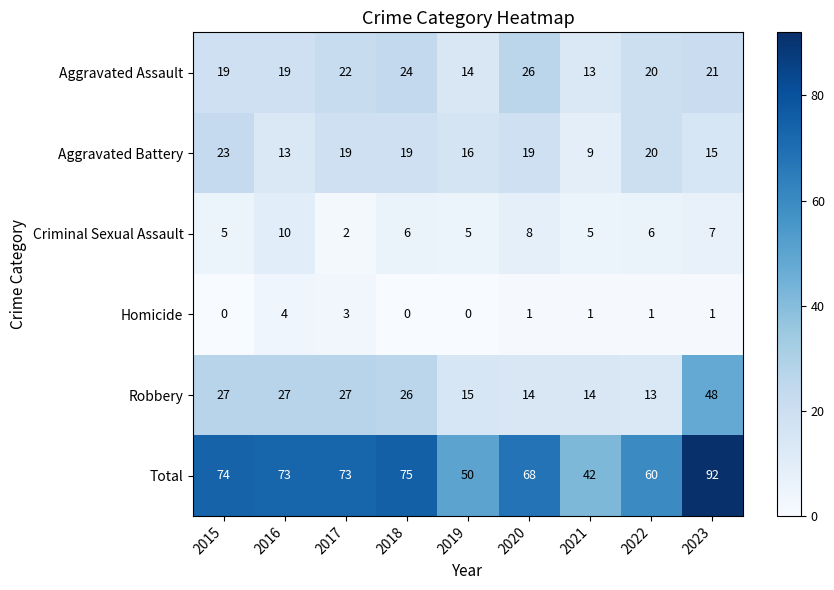

True or false: Aggravated Battery has a value of 18 at 2016.

False